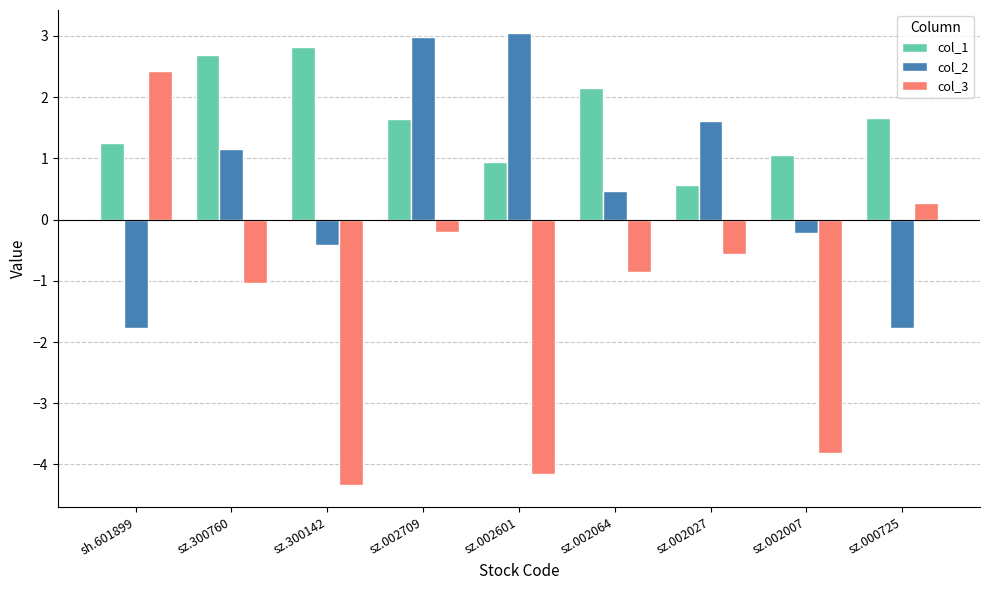

What is the sum of all col_3 values?

-12.2